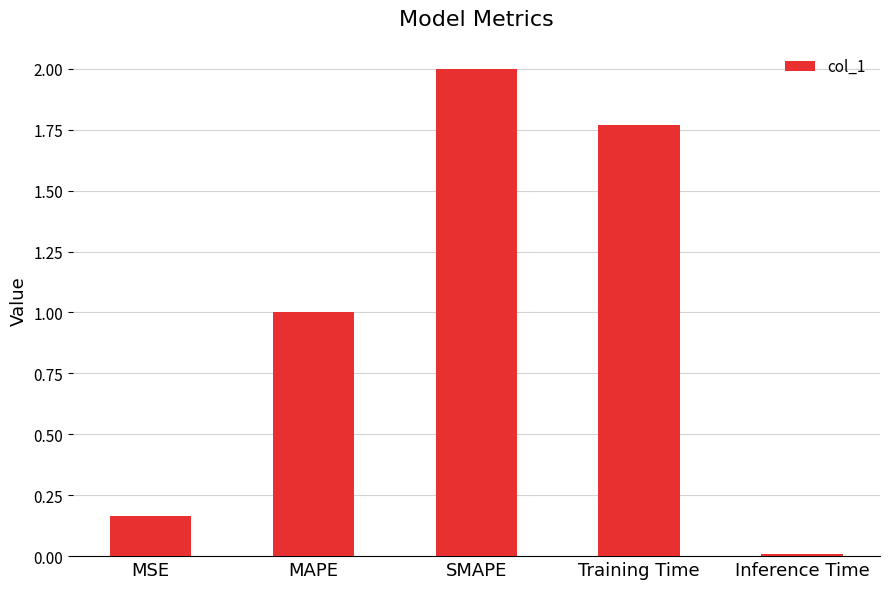

The value at MSE is 0.1. True or false?

False